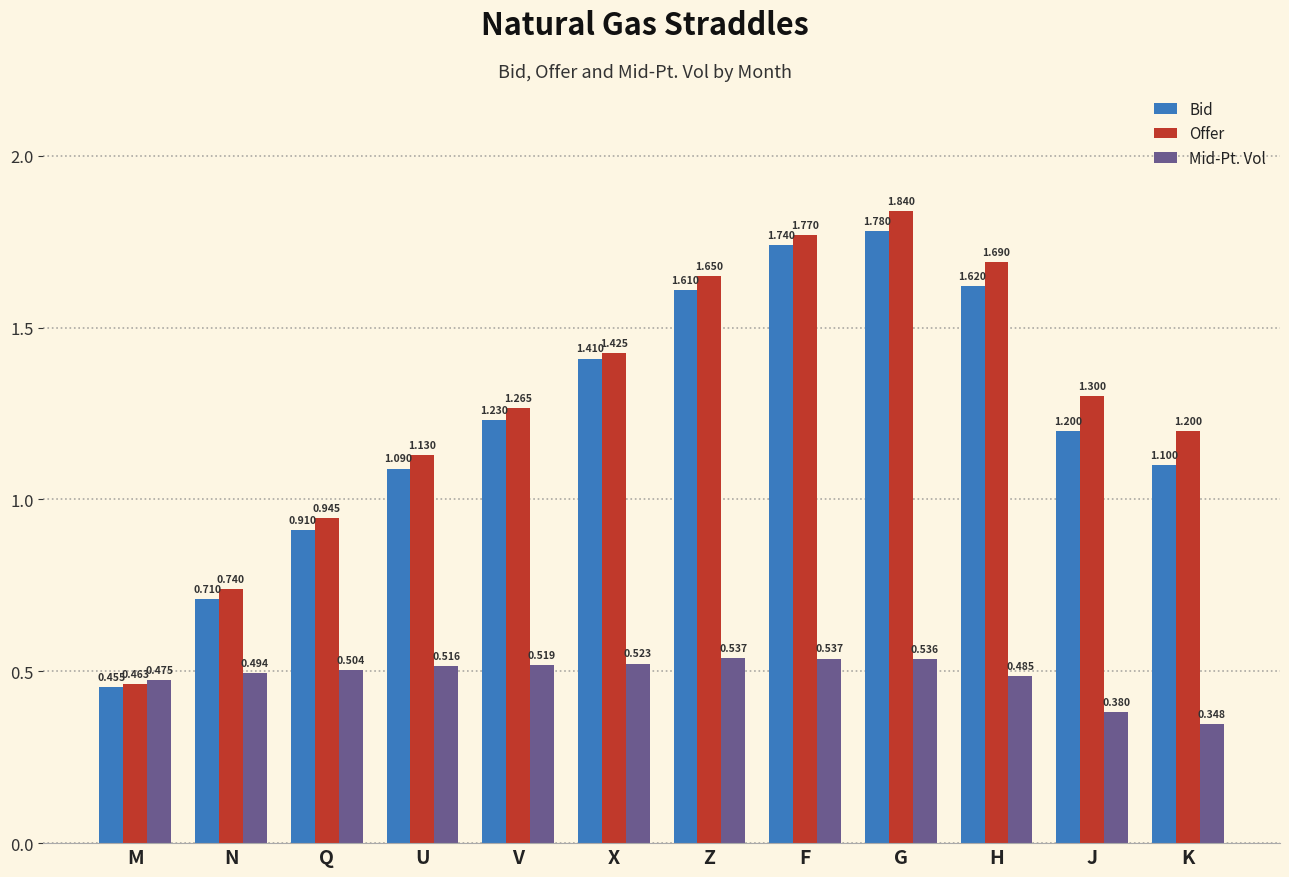

How many categories are shown in the chart?

12